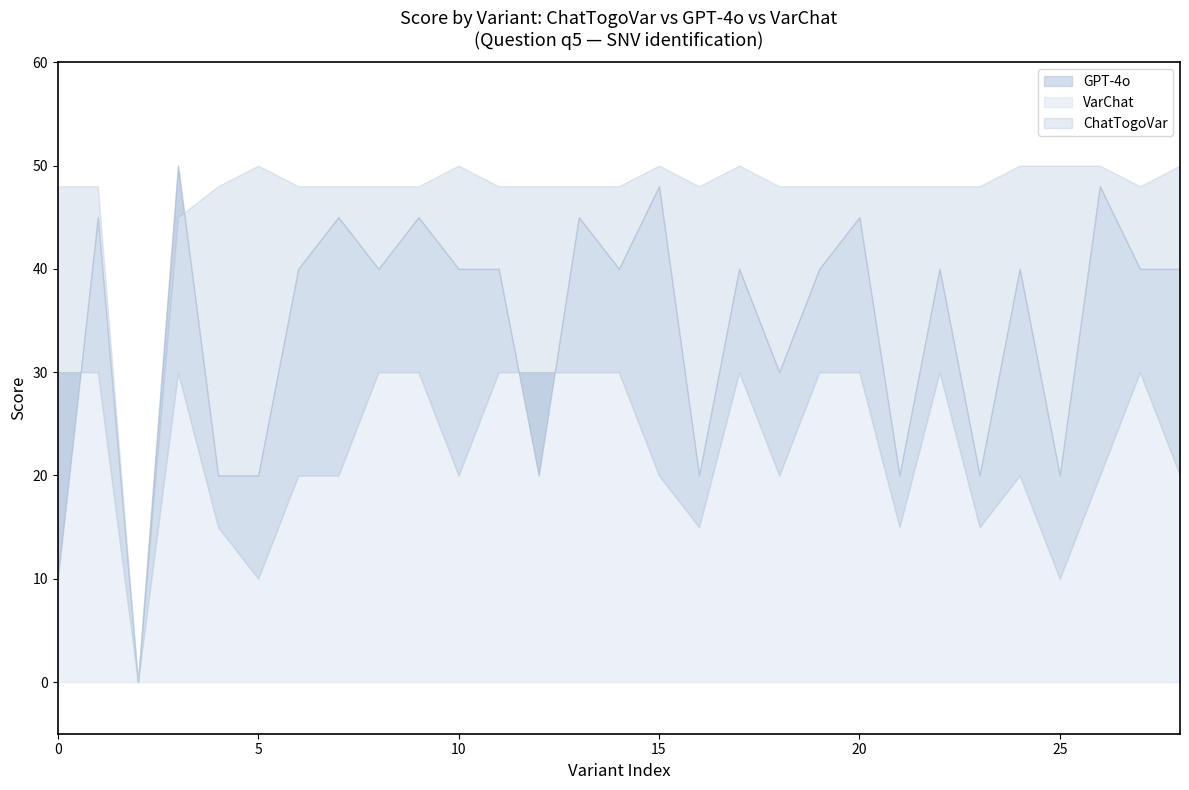

Which series ends up on top after the final intersection of VarChat and GPT-4o?

GPT-4o